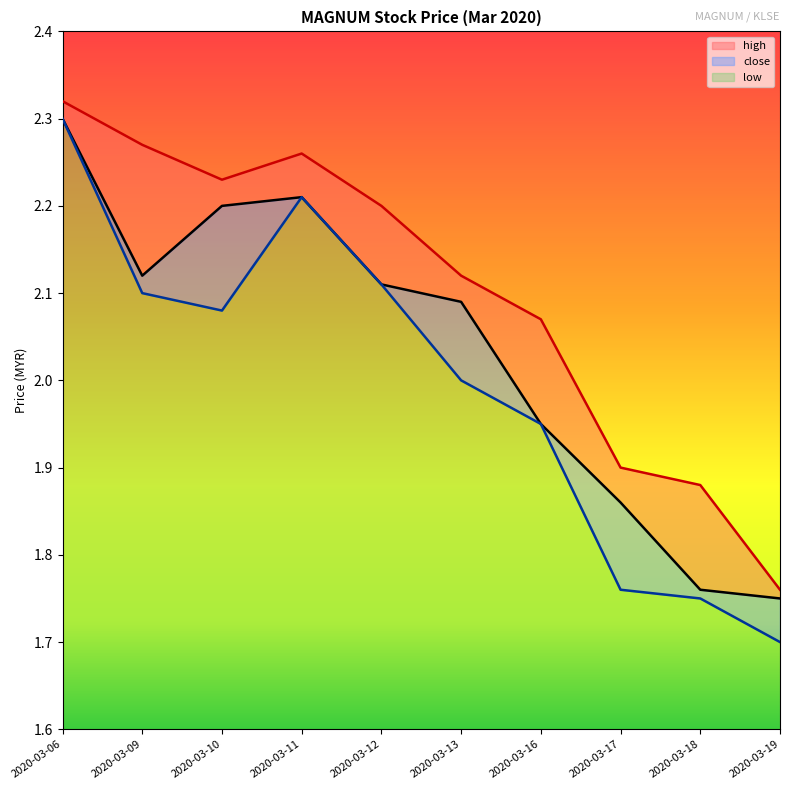

How many interior local valleys does the low series have?

1